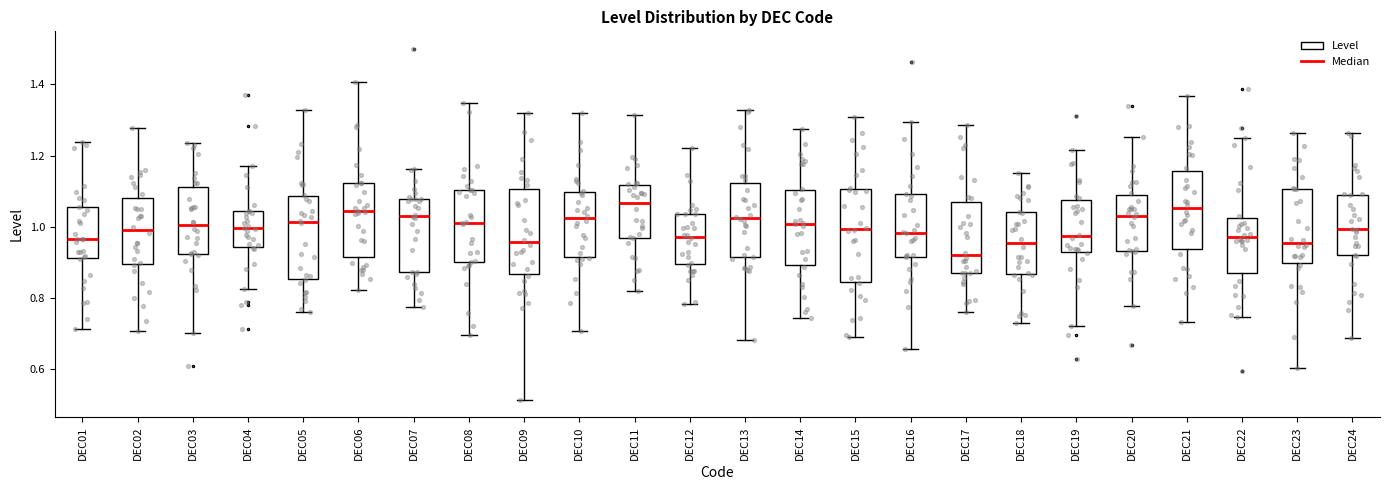

Reading left to right, transcribe this box plot: for each box, give where its median line is, the range the box spans, and where its two whiskers end, as read against the y-axis. The values are not printed on the chart, so give them approximately, as read against the axis.

DEC01: median 0.96, box 0.92 to 1.06, whiskers 0.72 to 1.24
DEC02: median 1.00, box 0.90 to 1.08, whiskers 0.70 to 1.28
DEC03: median 1.00, box 0.92 to 1.12, whiskers 0.70 to 1.24
DEC04: median 1.00, box 0.94 to 1.04, whiskers 0.82 to 1.18
DEC05: median 1.02, box 0.86 to 1.08, whiskers 0.76 to 1.32
DEC06: median 1.04, box 0.92 to 1.12, whiskers 0.82 to 1.40
DEC07: median 1.02, box 0.88 to 1.08, whiskers 0.78 to 1.16
DEC08: median 1.02, box 0.90 to 1.10, whiskers 0.70 to 1.34
DEC09: median 0.96, box 0.86 to 1.10, whiskers 0.52 to 1.32
DEC10: median 1.02, box 0.92 to 1.10, whiskers 0.70 to 1.32
DEC11: median 1.06, box 0.96 to 1.12, whiskers 0.82 to 1.32
DEC12: median 0.98, box 0.90 to 1.04, whiskers 0.78 to 1.22
DEC13: median 1.02, box 0.92 to 1.12, whiskers 0.68 to 1.32
DEC14: median 1.00, box 0.90 to 1.10, whiskers 0.74 to 1.28
DEC15: median 1.00, box 0.84 to 1.10, whiskers 0.68 to 1.30
DEC16: median 0.98, box 0.92 to 1.10, whiskers 0.66 to 1.30
DEC17: median 0.92, box 0.86 to 1.06, whiskers 0.76 to 1.28
DEC18: median 0.96, box 0.86 to 1.04, whiskers 0.72 to 1.16
DEC19: median 0.98, box 0.92 to 1.08, whiskers 0.72 to 1.22
DEC20: median 1.04, box 0.94 to 1.08, whiskers 0.78 to 1.26
DEC21: median 1.06, box 0.94 to 1.16, whiskers 0.74 to 1.36
DEC22: median 0.98, box 0.88 to 1.02, whiskers 0.74 to 1.26
DEC23: median 0.96, box 0.90 to 1.10, whiskers 0.60 to 1.26
DEC24: median 1.00, box 0.92 to 1.10, whiskers 0.68 to 1.26